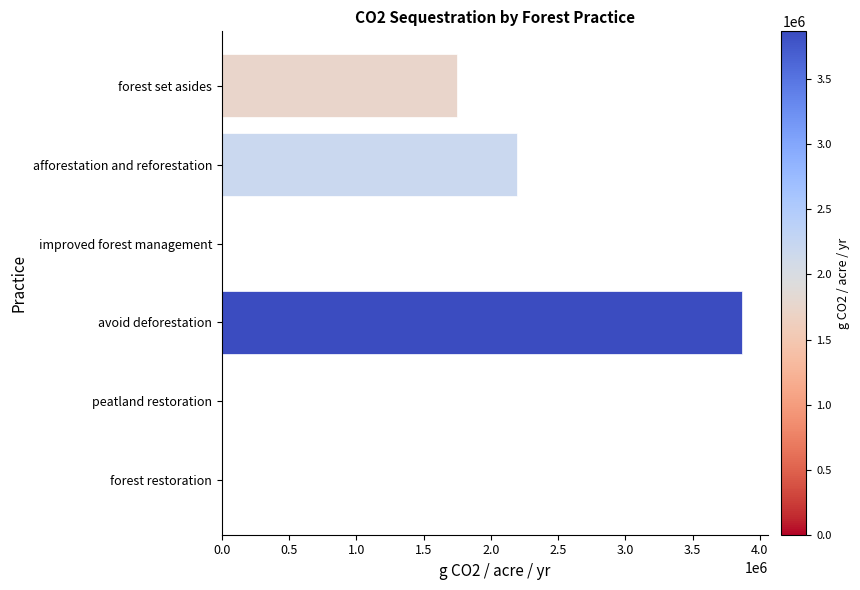

Count the number of data series in this chart.

1